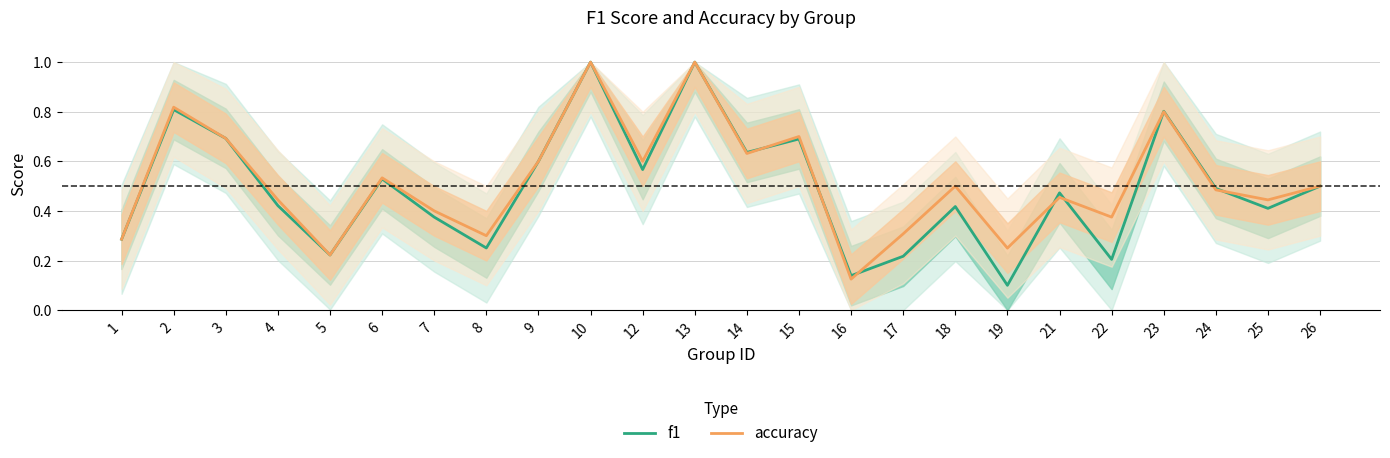

What is the difference between the maximum and second lowest values in the accuracy series?

0.8